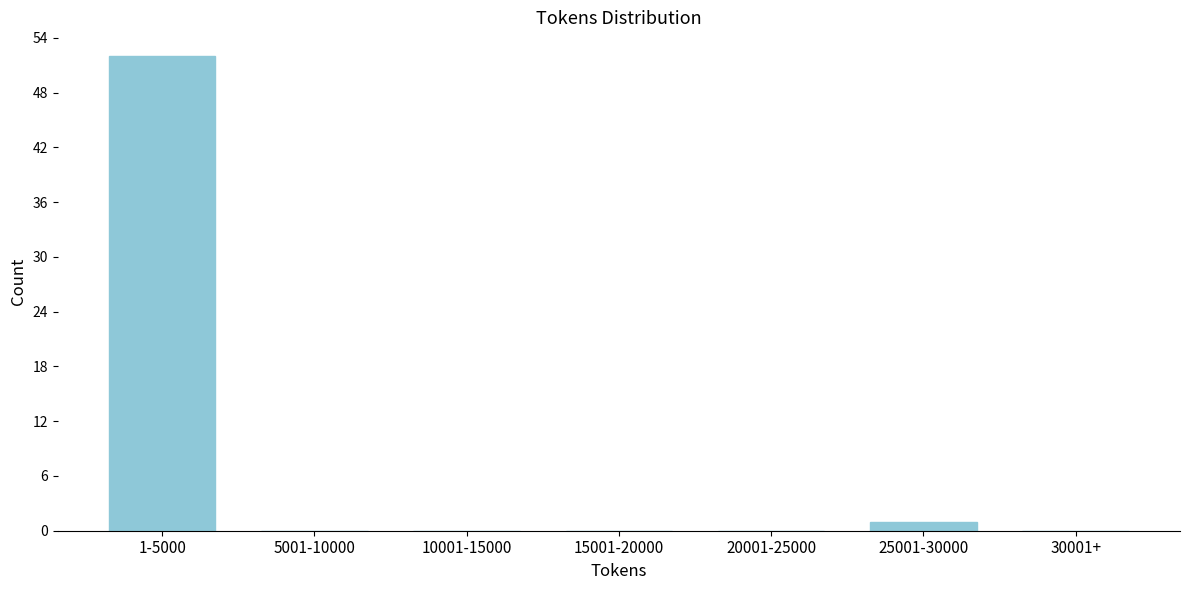

Reading left to right, what are all the values shown in this chart?

1-5000=52	5001-10000=0	10001-15000=0	15001-20000=0	20001-25000=0	25001-30000=1	30001+=0